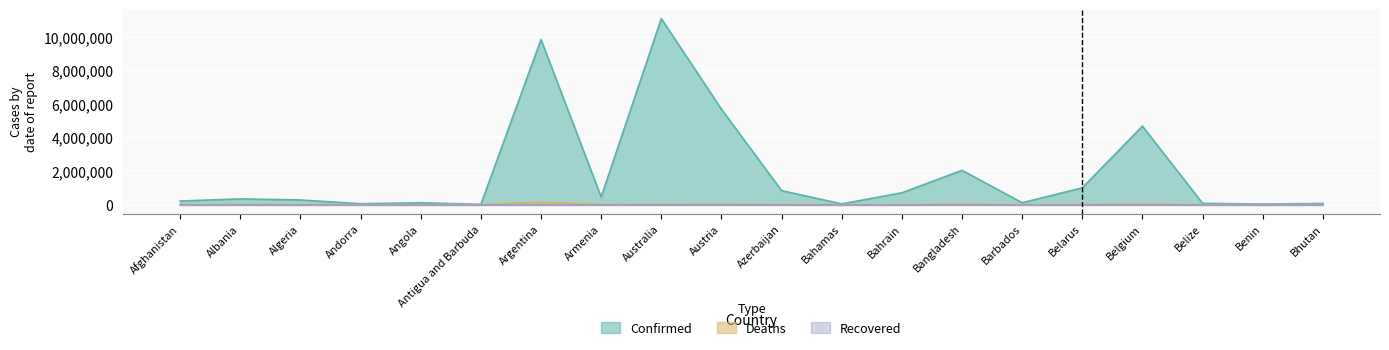

Which series has the largest total across all categories?

Confirmed